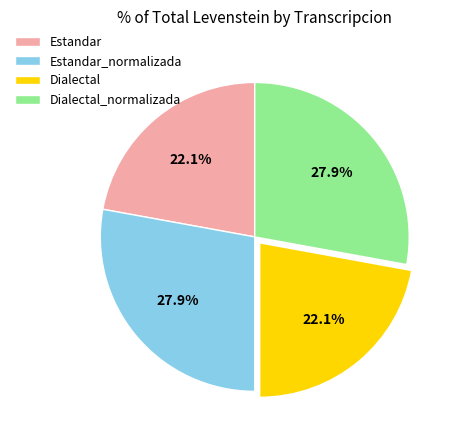

To the nearest percent, what portion does Dialectal_normalizada represent?

28%